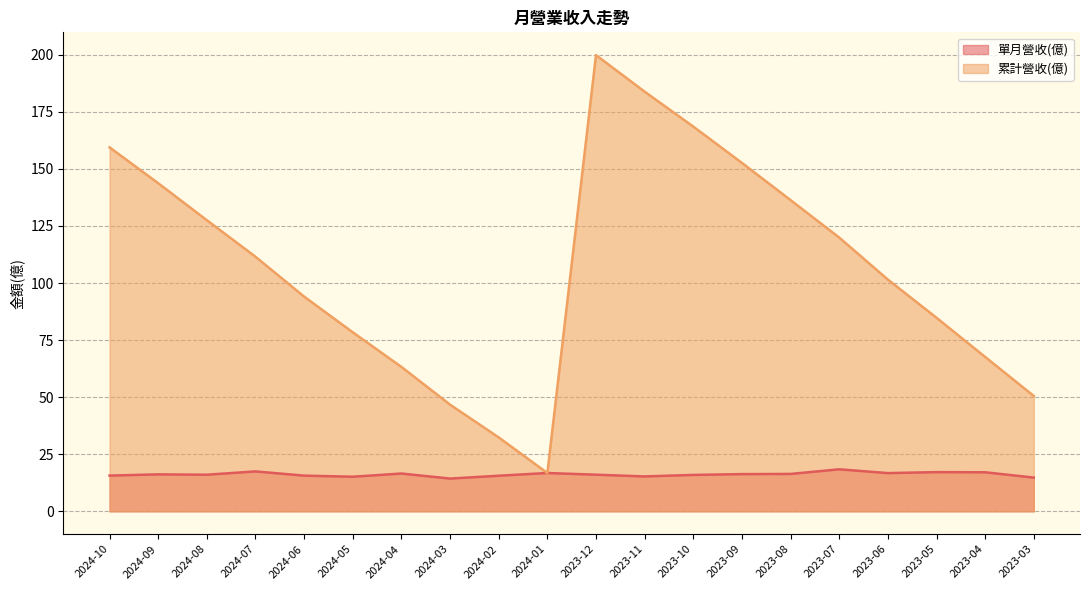

What is the value of the 單月營收(億) point at the 12th from the left?

15.3